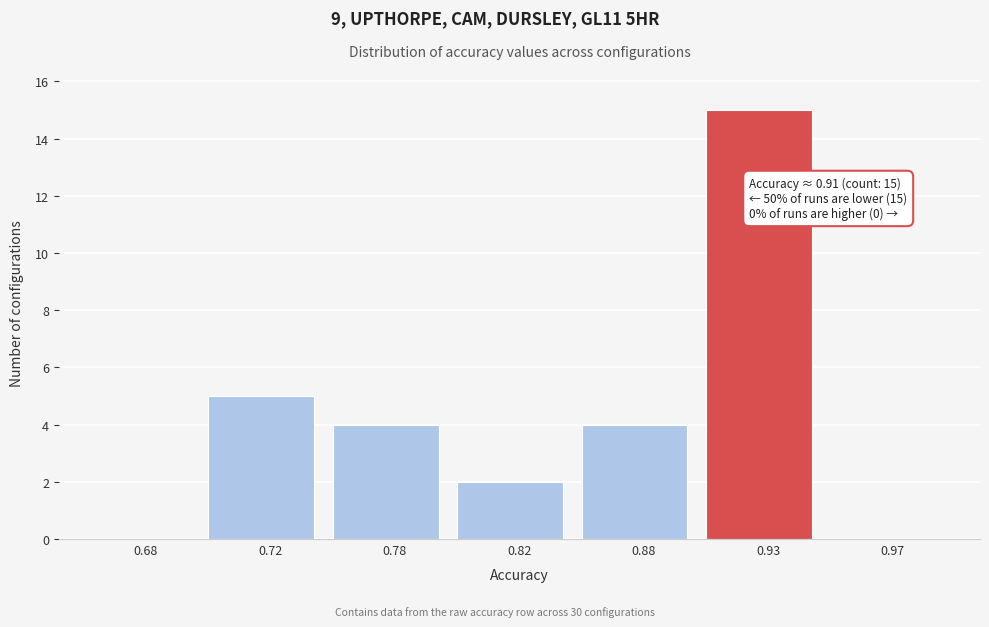

Reading left to right, transcribe all the data shown in this chart.

0.68=0	0.72=5	0.78=4	0.82=2	0.88=4	0.93=15	0.97=0